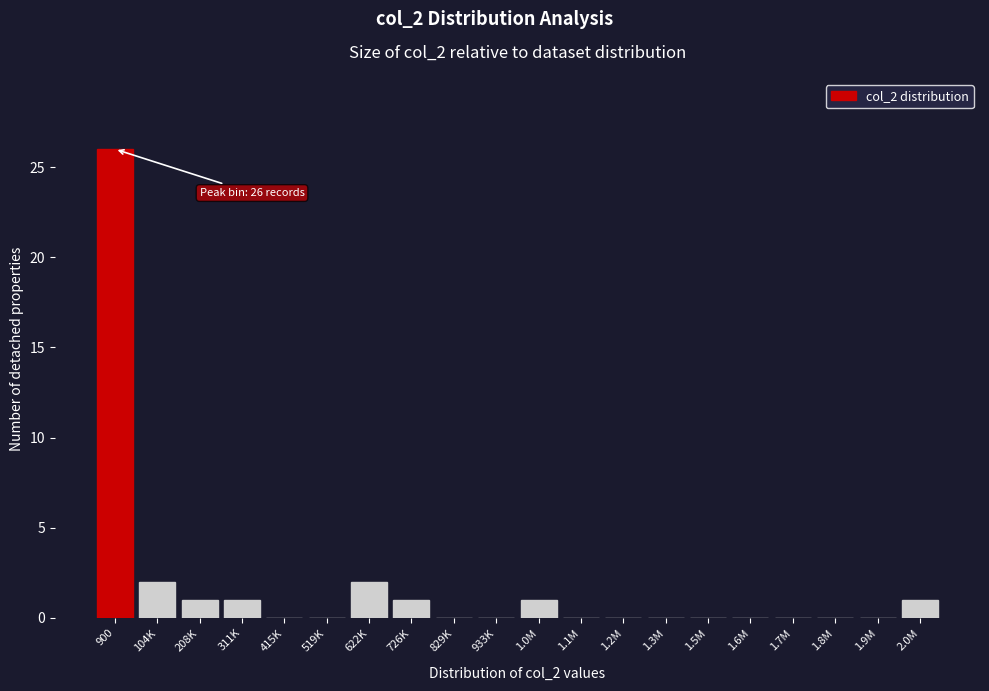

Reading right to left, what are all the values shown in this chart?

2.0M=1	1.9M=0	1.8M=0	1.7M=0	1.6M=0	1.5M=0	1.3M=0	1.2M=0	1.1M=0	1.0M=1	933K=0	829K=0	726K=1	622K=2	519K=0	415K=0	311K=1	208K=1	104K=2	900=26